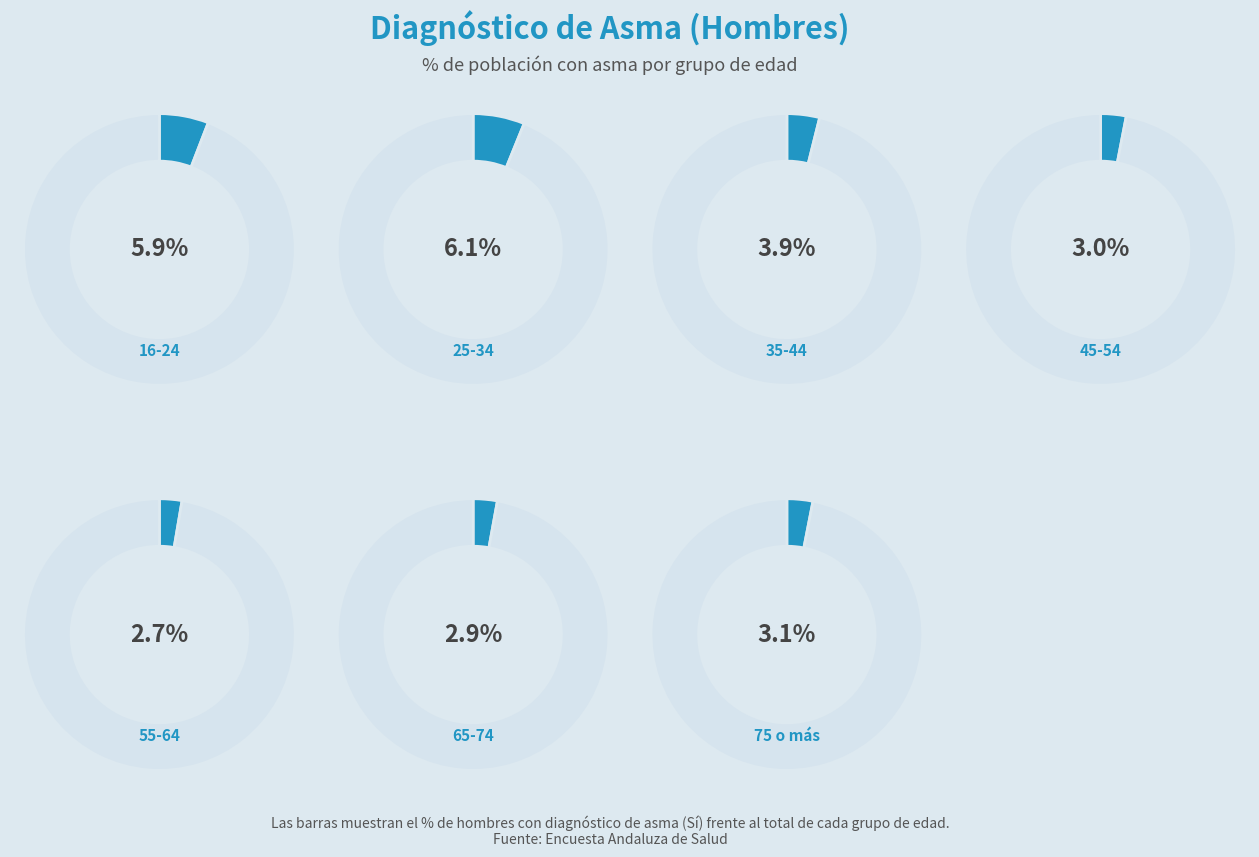

Rank the series by their average value, from highest to lowest.

No, Sí